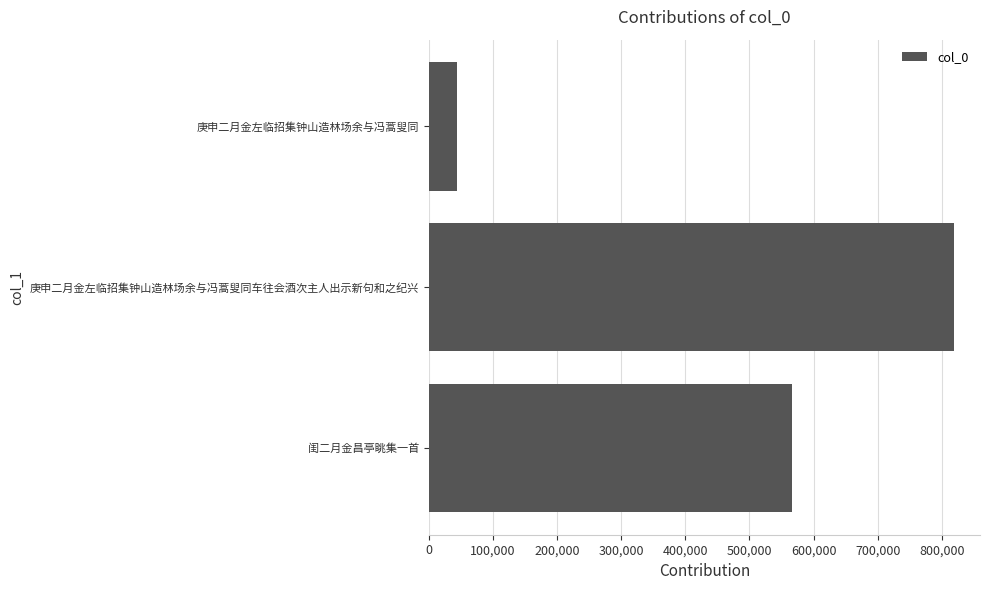

The chart shows a value of 1227352 at 庚申二月金左临招集钟山造林场余与冯蒿叟同车往会酒次主人出示新句和之纪兴. True or false?

False